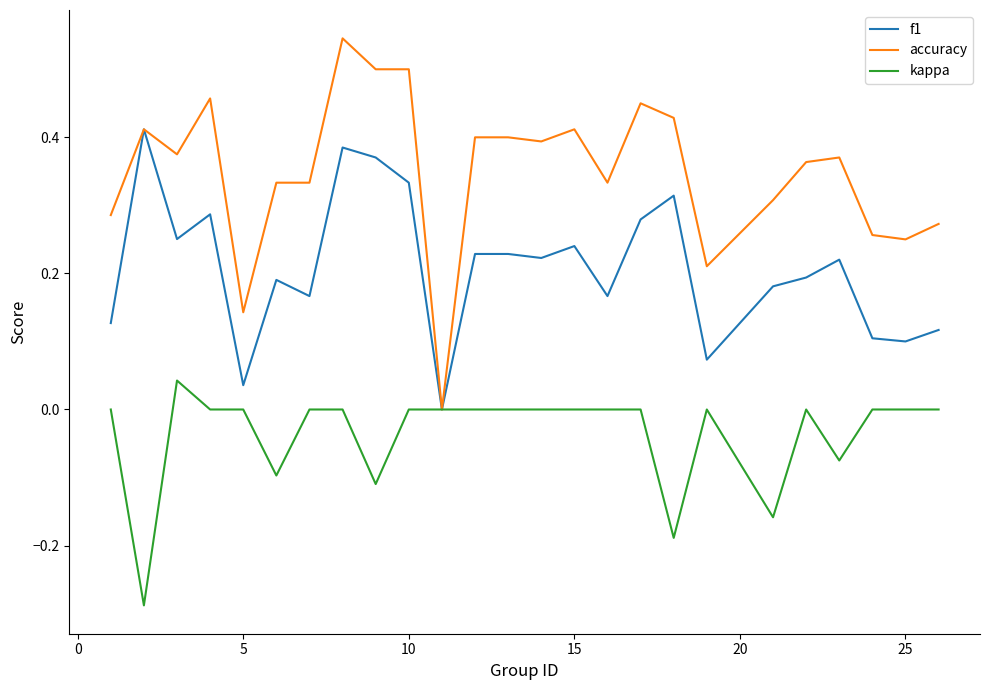

Which series has the largest total across all categories?

accuracy